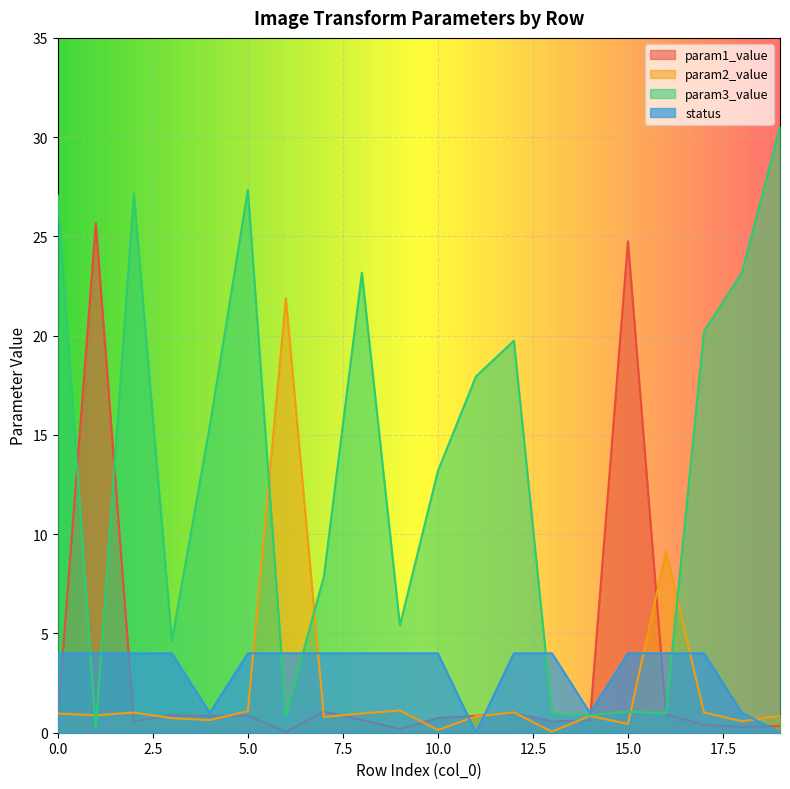

The param2_value series shows 1.0 at 8. True or false?

True